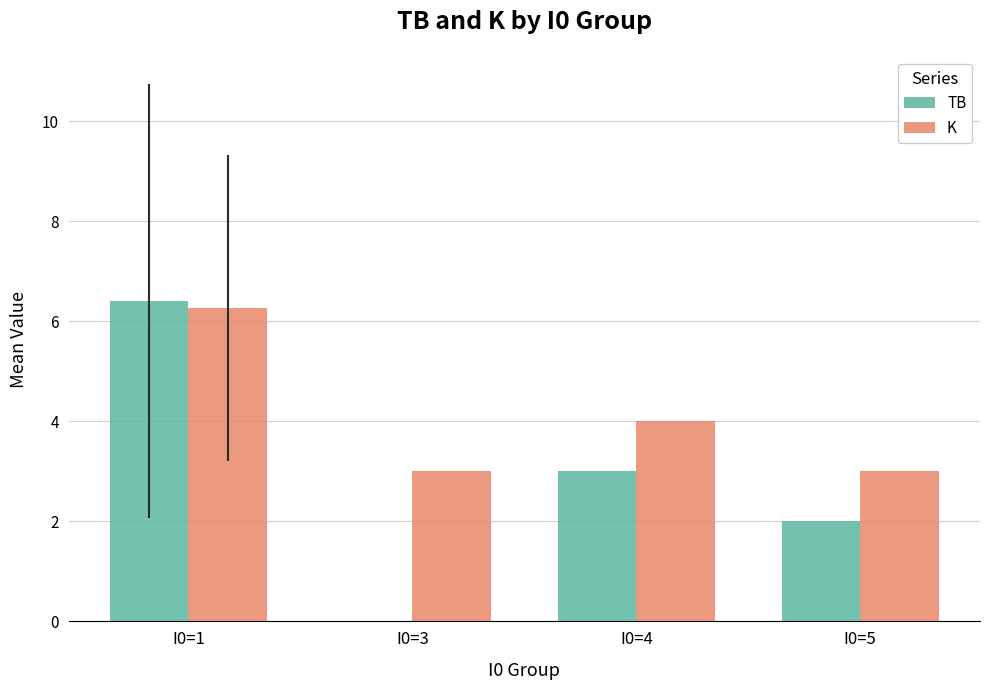

Reading left to right, list all the values displayed in this chart.

TB: 6.4	0.0	3.0	2.0
K: 6.3	3.0	4.0	3.0